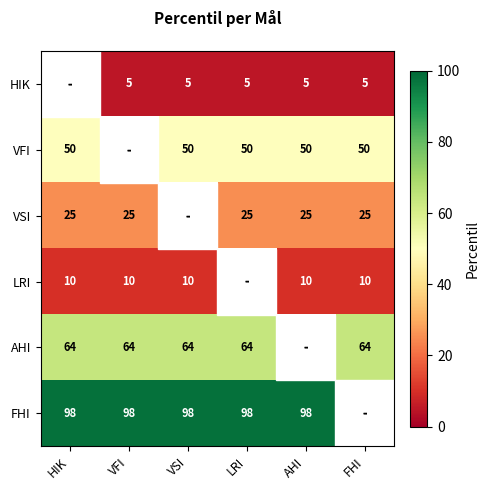

True or false: LRI has a value of 3.3 at VSI.

False